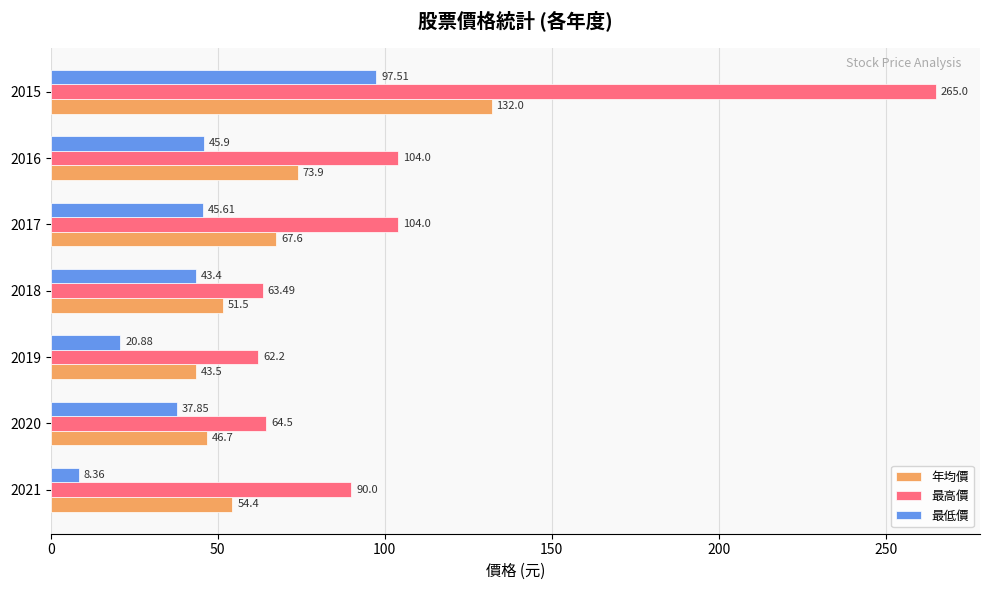

Which series changed the most between 2020 and 2018?

最低價